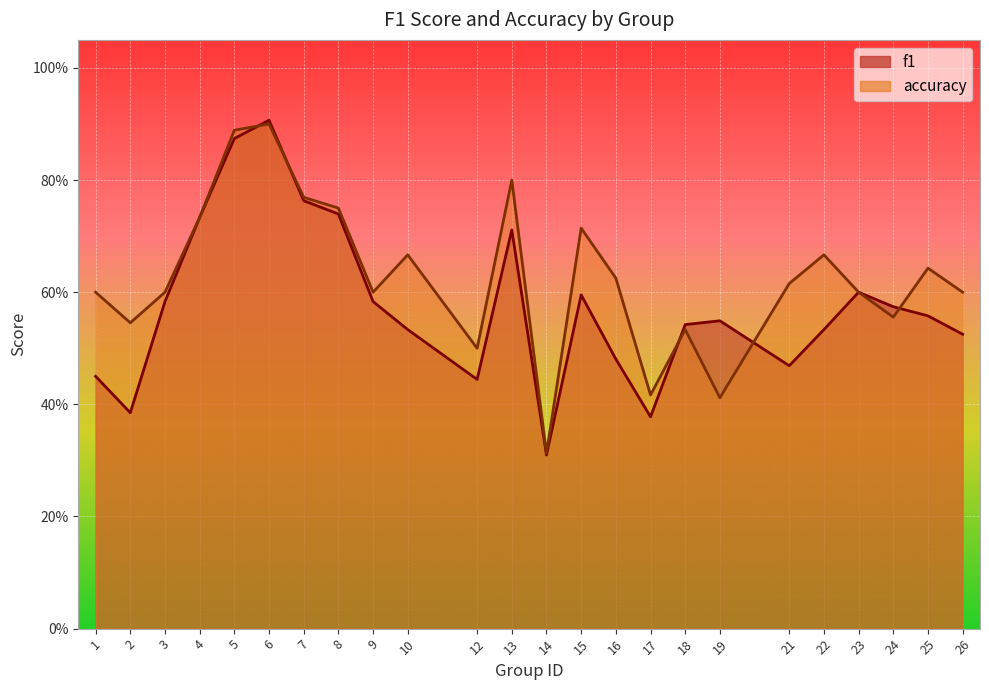

True or false: f1 has a value of 0.2 at 2.

False